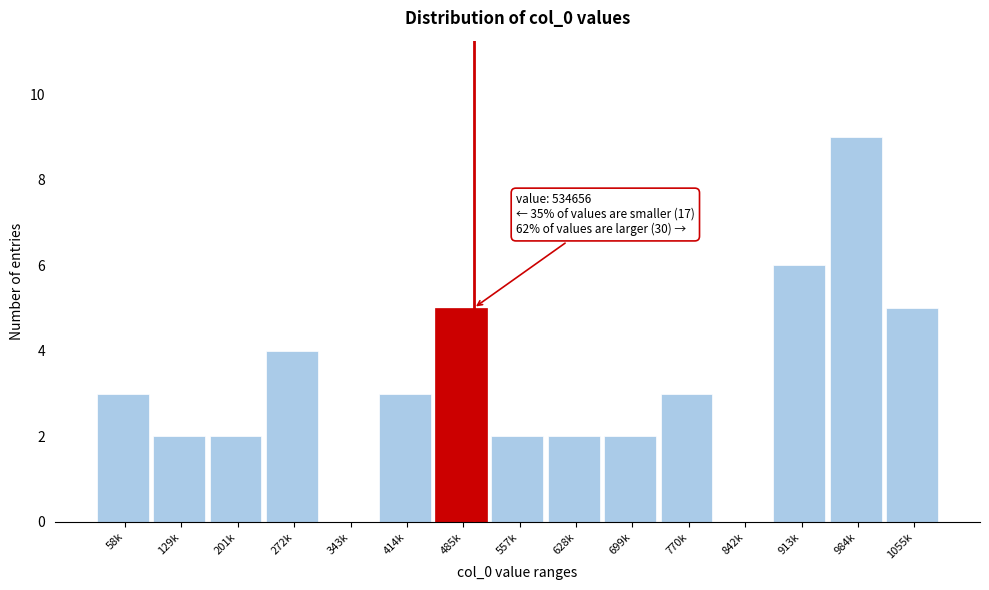

Reading right to left, list all the values displayed in this chart.

1055k=5	984k=9	913k=6	842k=0	770k=3	699k=2	628k=2	557k=2	485k=5	414k=3	343k=0	272k=4	201k=2	129k=2	58k=3